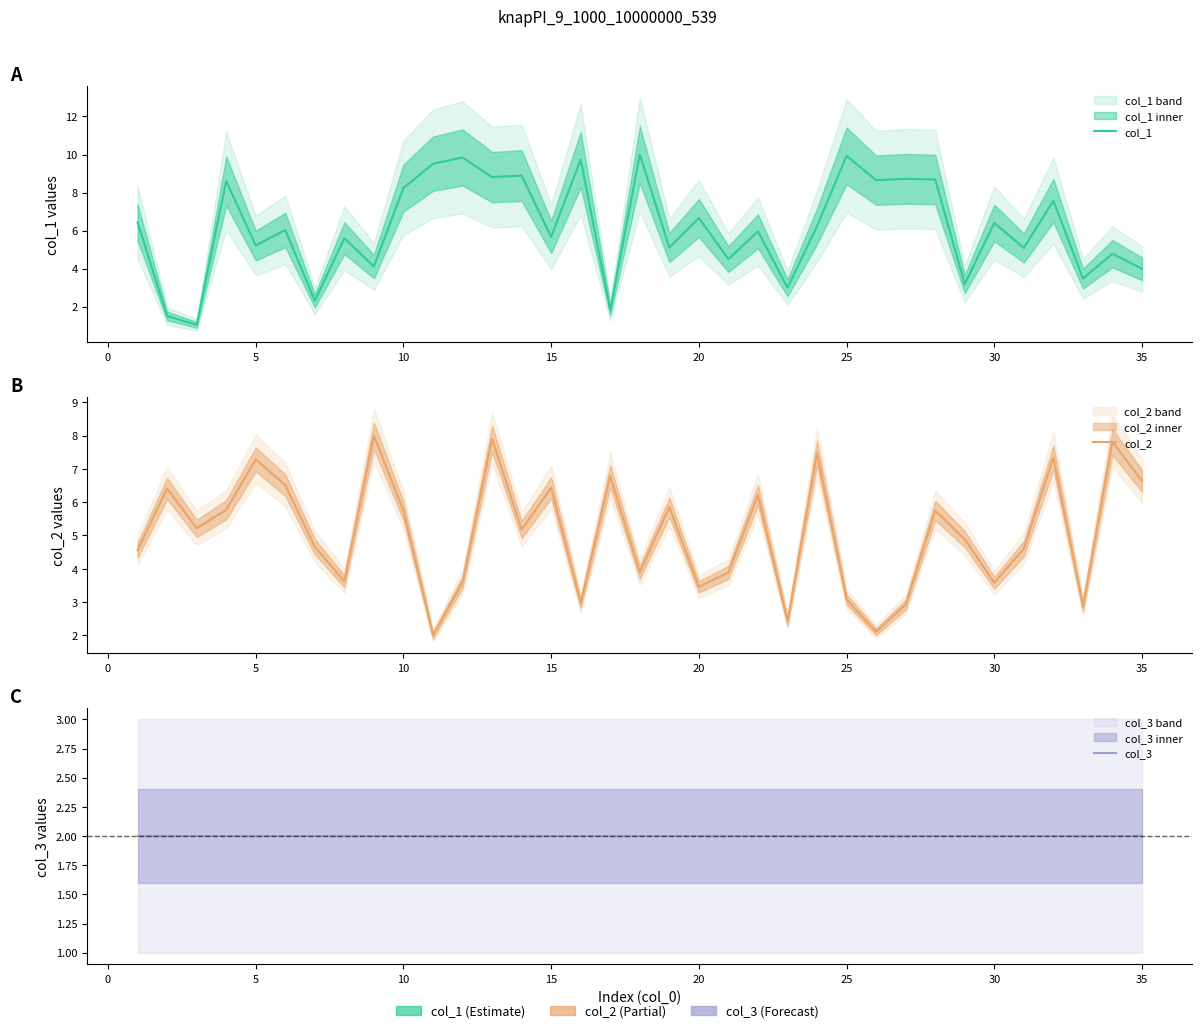

True or false: col_3 has more than 1 interior local peaks.

False